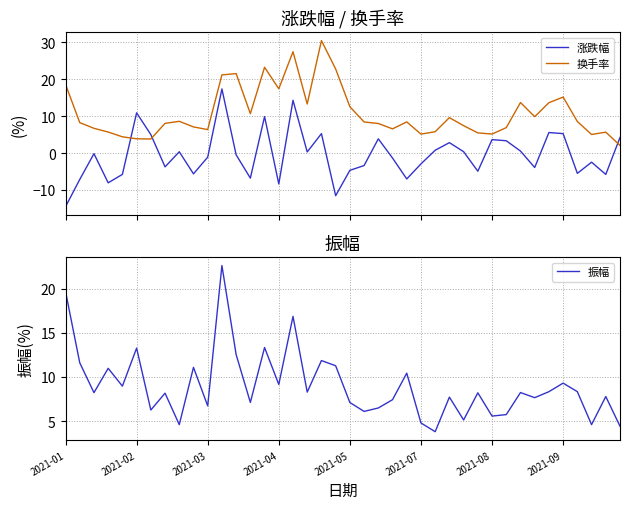

Does the chart display data point markers on the line(s)?

No